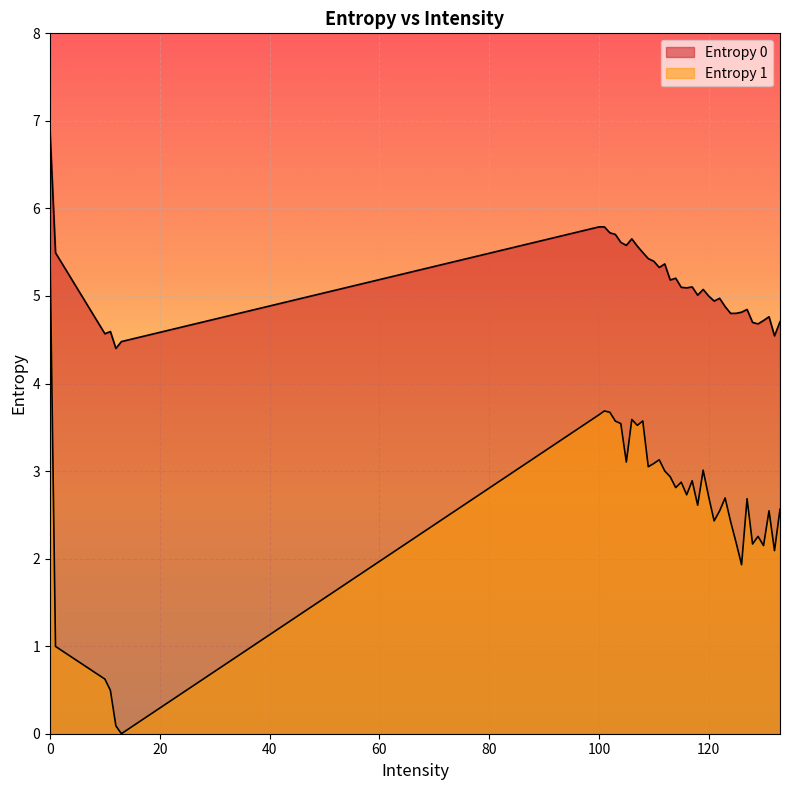

What is the difference between the maximum and minimum values in the Entropy 1 series?

5.5